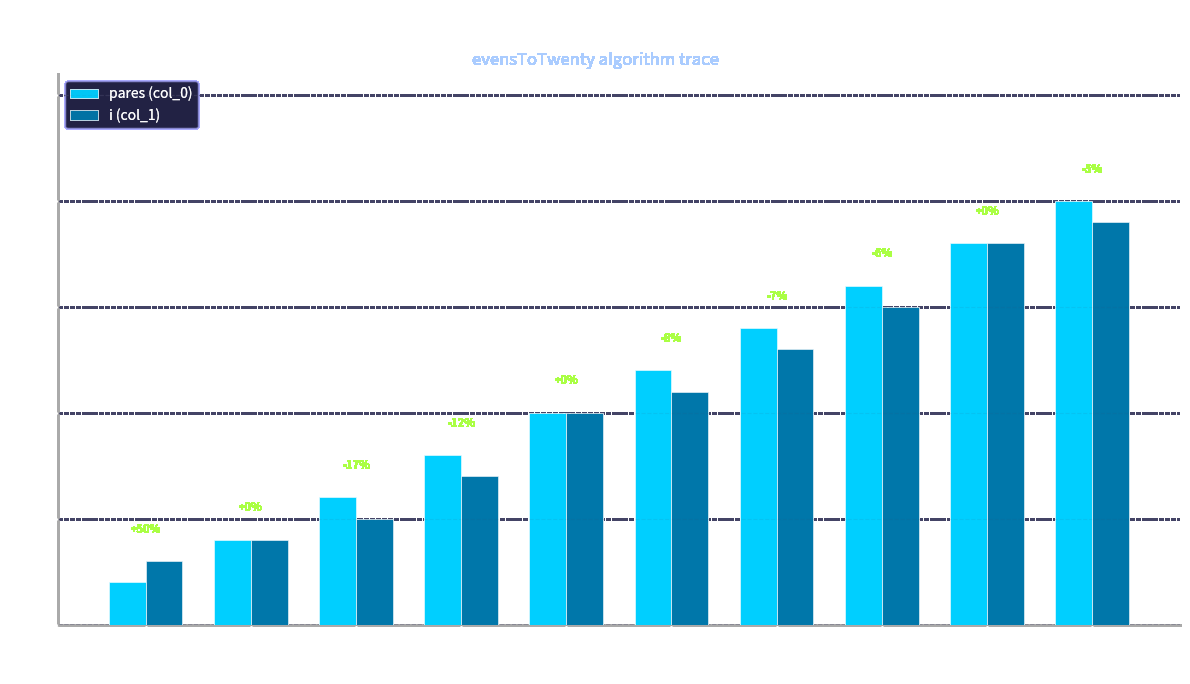

Which category has the lowest value in the pares (col_0) series?

2